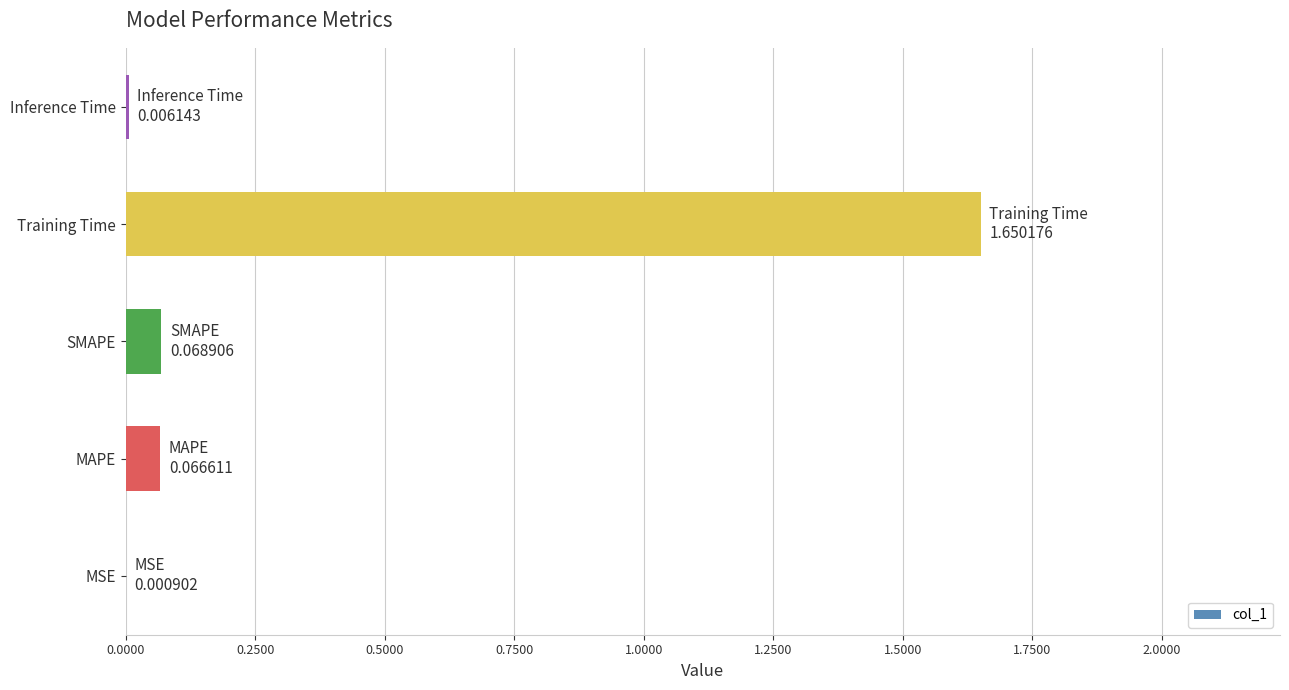

The chart shows a value of 0.0 at MSE. True or false?

True